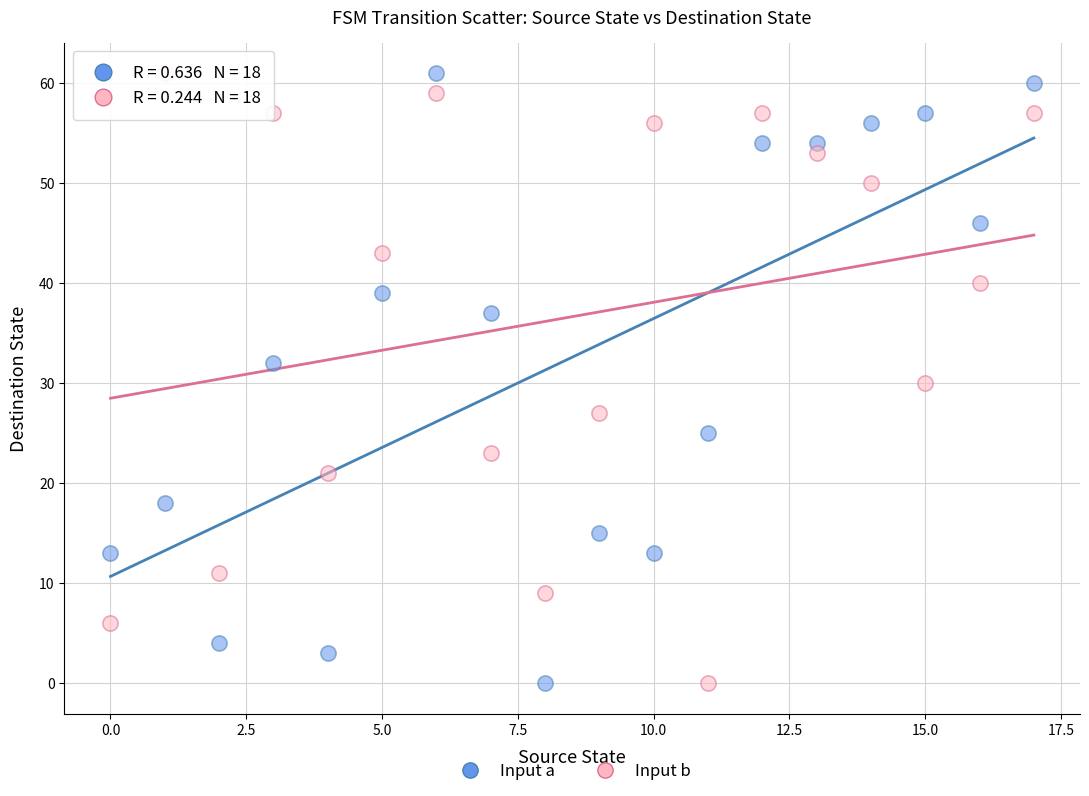

Across all data points, what is the range of Y values (max minus min)?

61